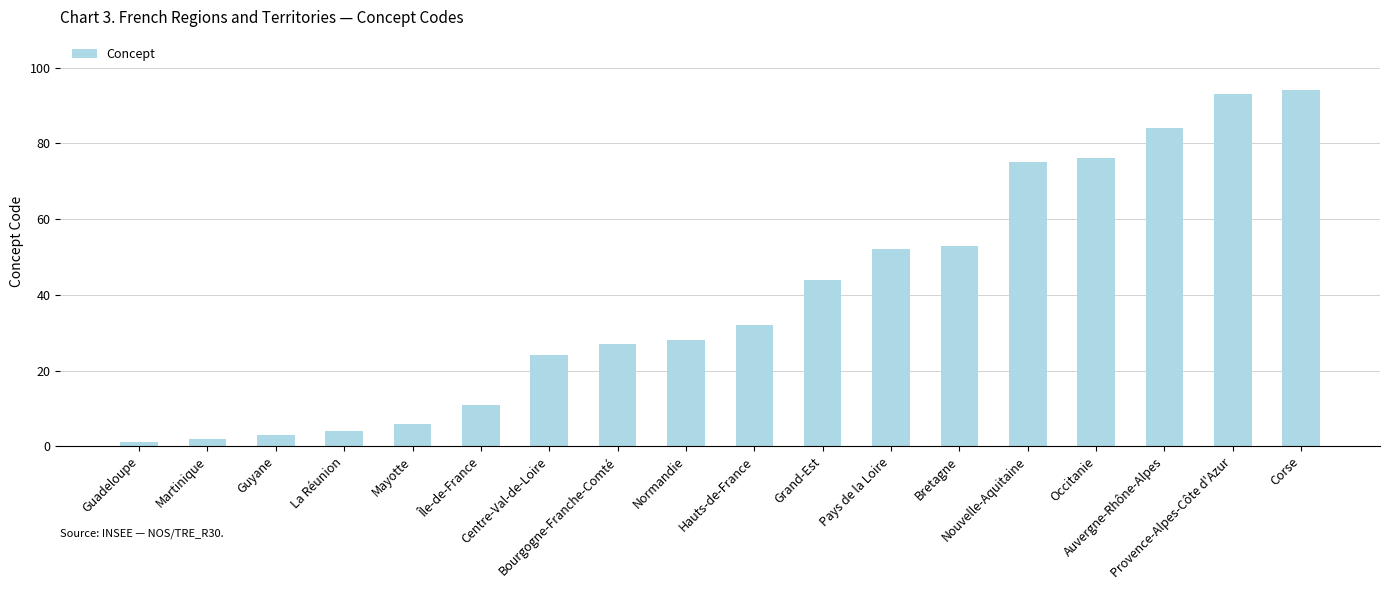

What is the change in value from Île-de-France to Nouvelle-Aquitaine?

+64